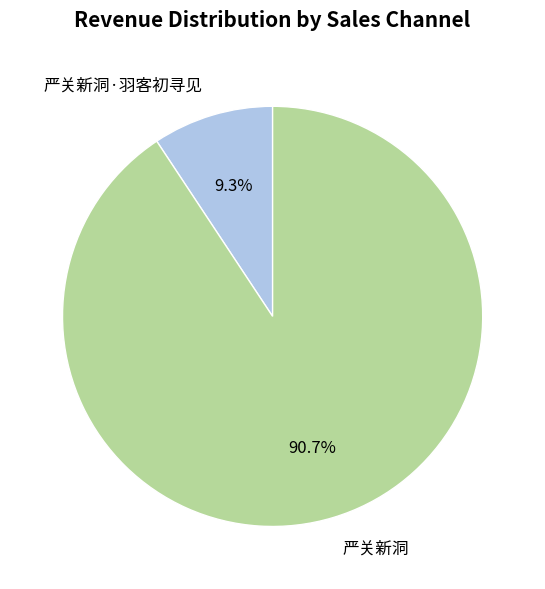

What is the smallest slice in the pie chart?

严关新洞·羽客初寻见